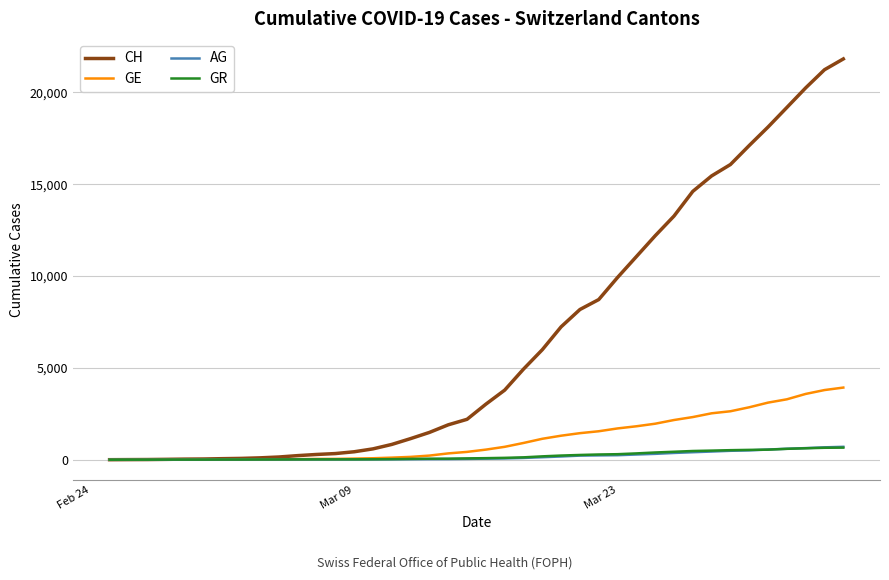

Which series has the largest total across all categories?

CH